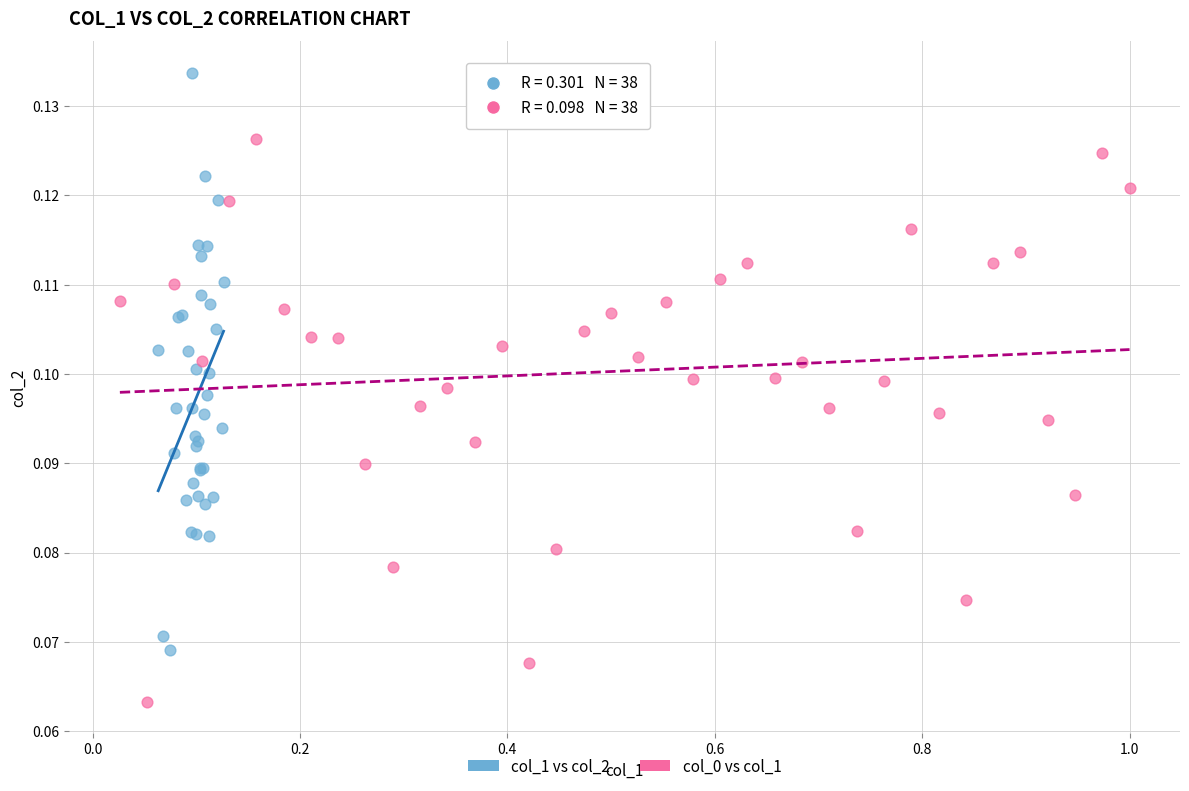

Which series contains the highest Y value?

col_1 vs col_2